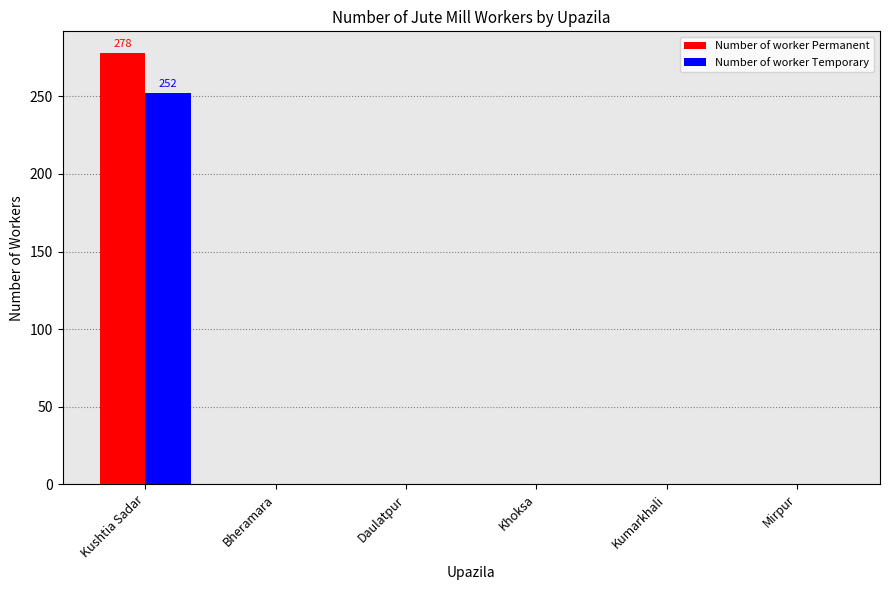

What is the sum of the Number of worker Temporary values at Kumarkhali and Kushtia Sadar?

252